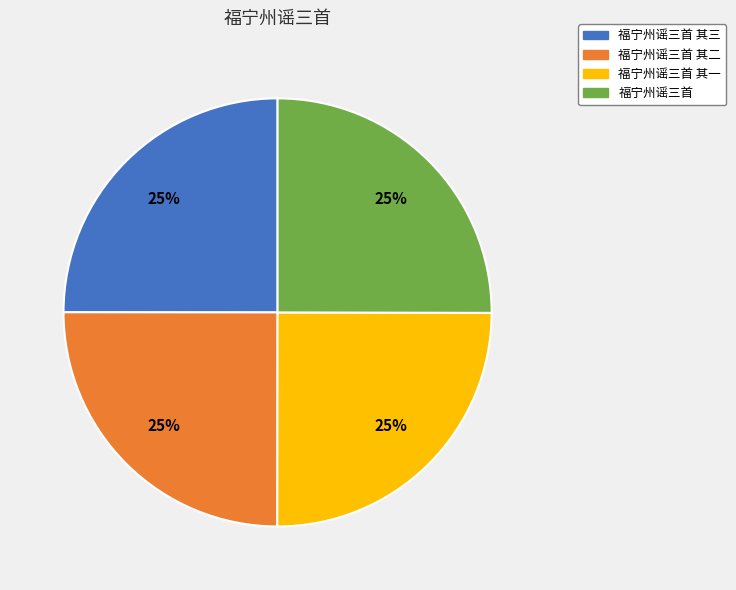

To the nearest percent, what is the average slice percentage?

25%